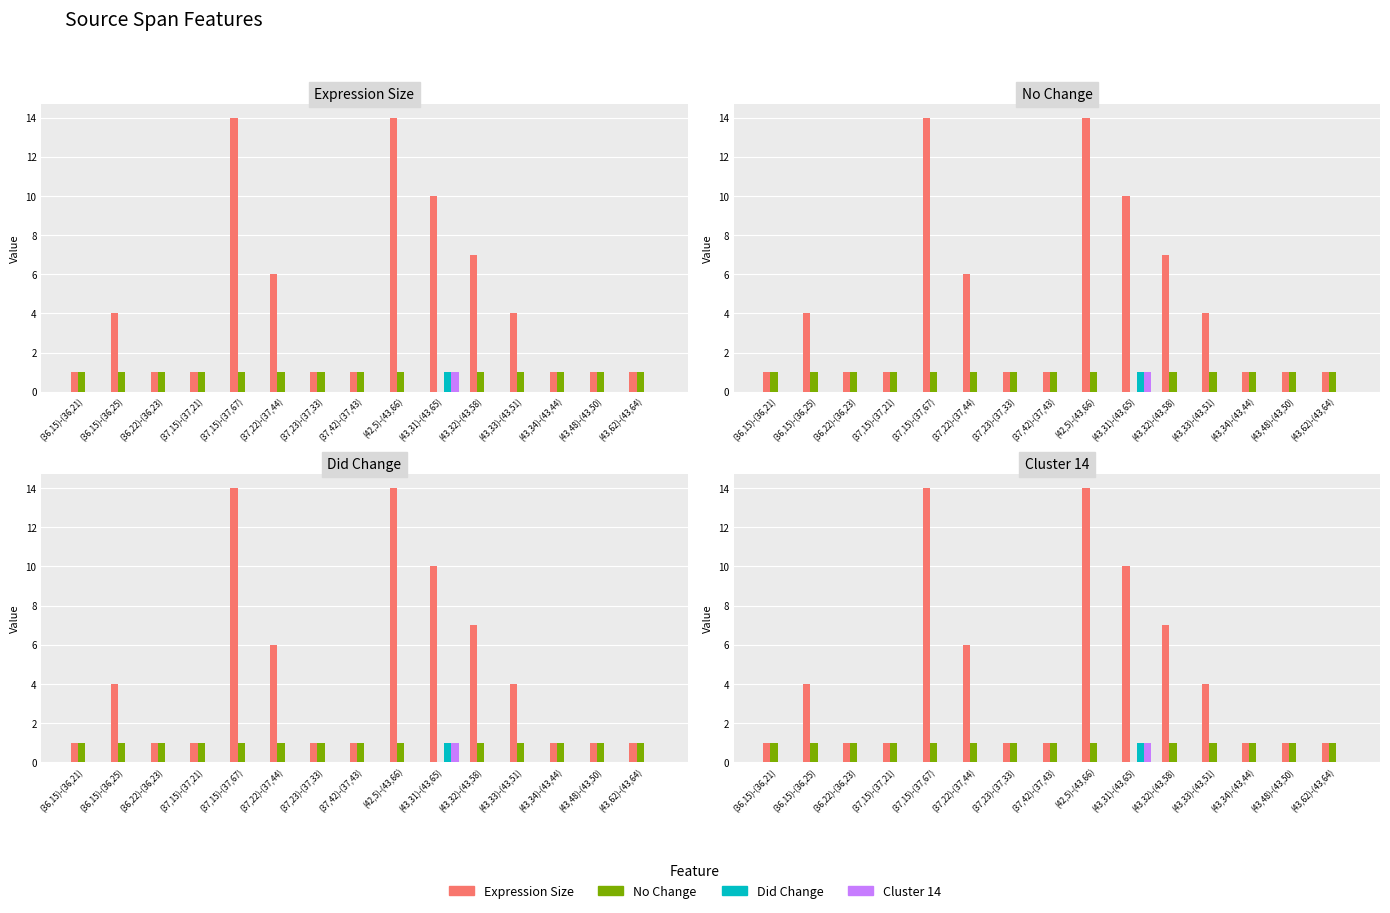

Rank the categories by L-DidChange value from highest to lowest.

(43,31)-(43,65), (36,15)-(36,21), (36,15)-(36,25), (36,22)-(36,23), (37,15)-(37,21), (37,15)-(37,67), (37,22)-(37,44), (37,23)-(37,33), (37,42)-(37,43), (42,5)-(43,66), (43,32)-(43,58), (43,33)-(43,51), (43,34)-(43,44), (43,48)-(43,50), (43,62)-(43,64)